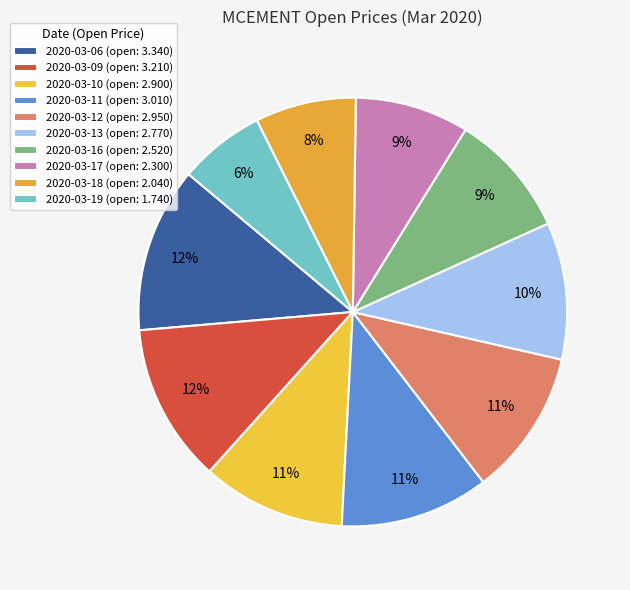

How many segments does this pie chart have?

10